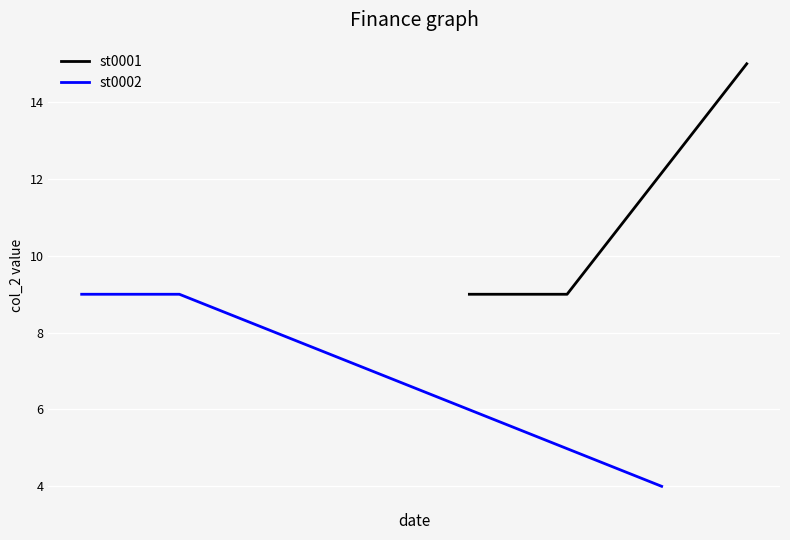

True or false: the data has more than 2 interior local peaks.

False